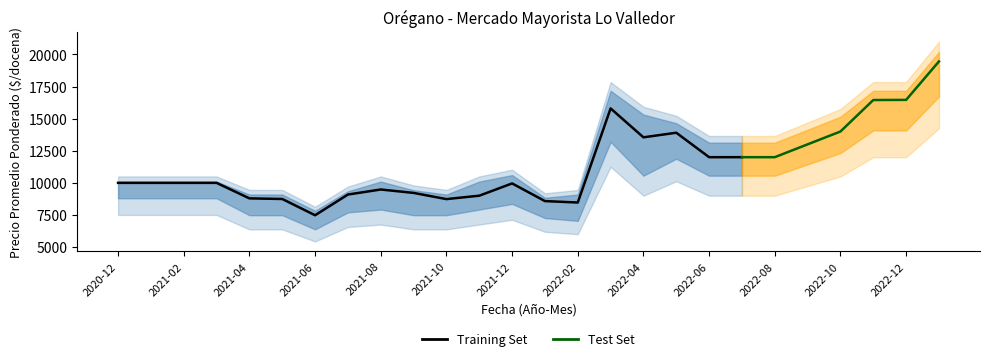

Does the chart have visible grid lines?

No